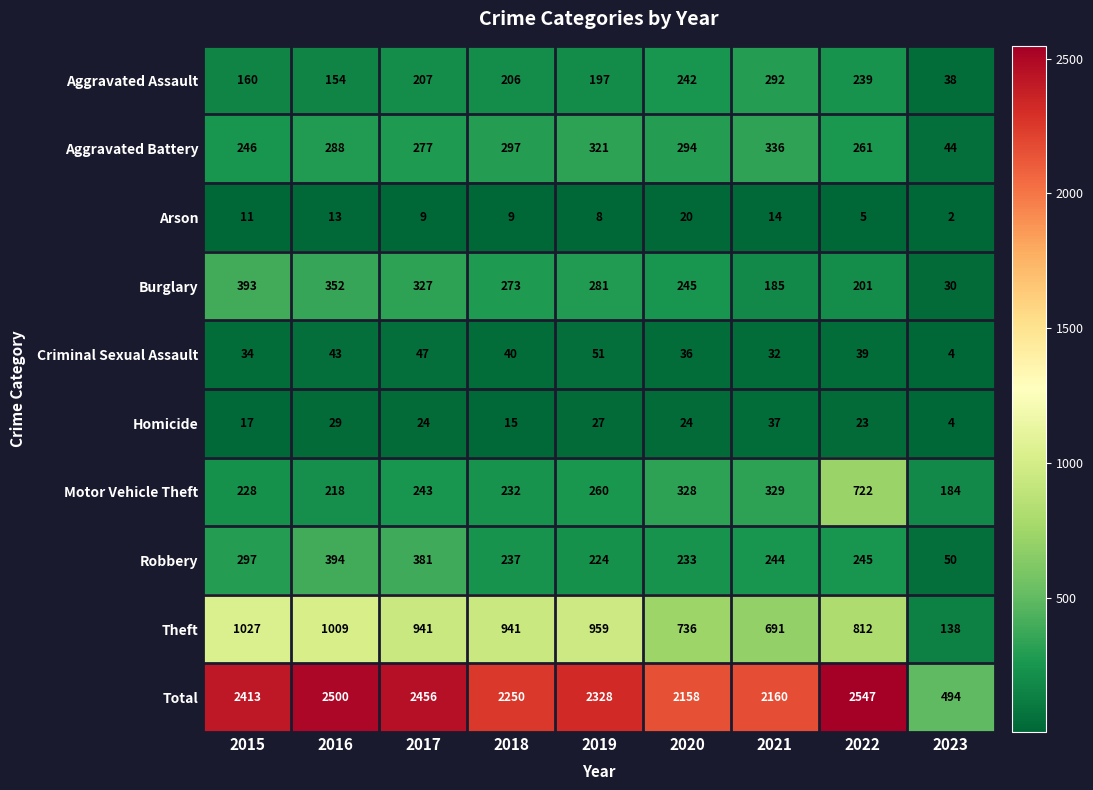

Read the Burglary value at 2023, to the nearest 5.

30